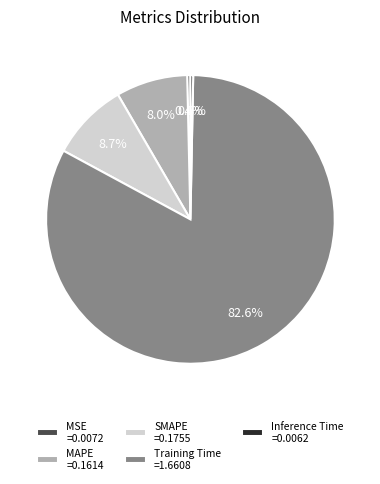

Which slice represents more than half of the pie?

Training Time